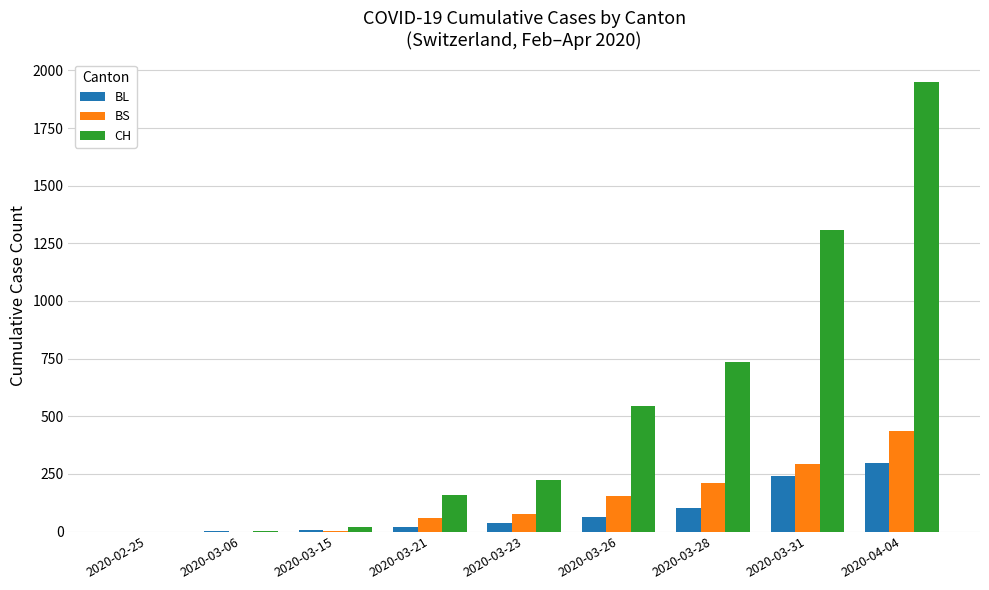

Which category has the highest value in the CH series?

2020-04-04